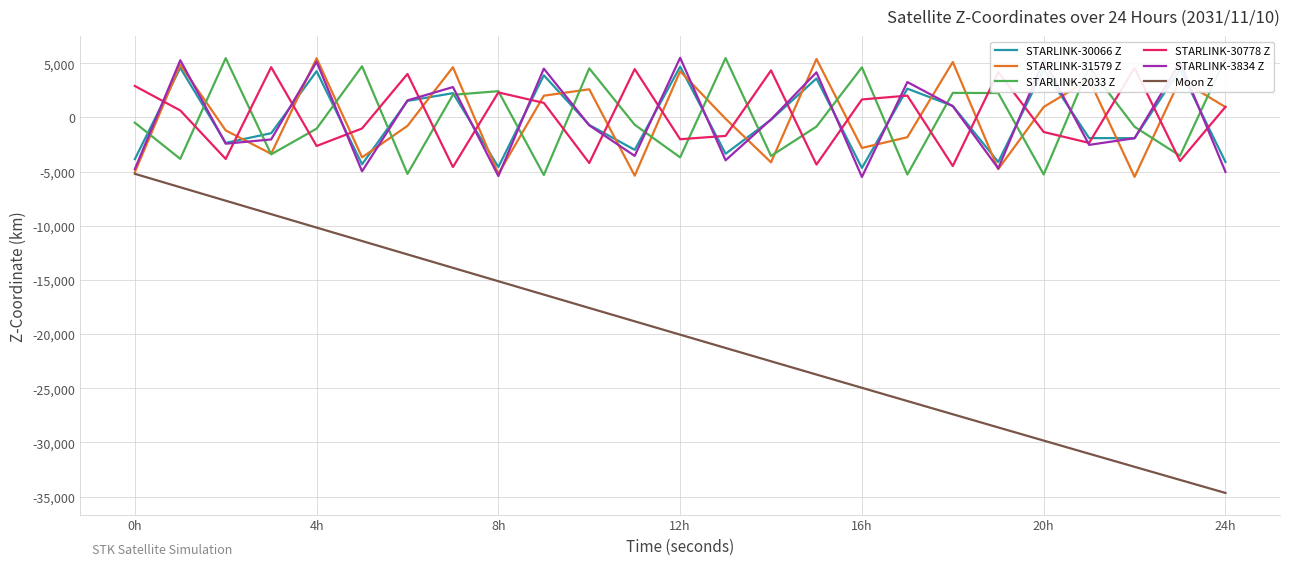

What is the maximum value shown in the chart?

5513.5